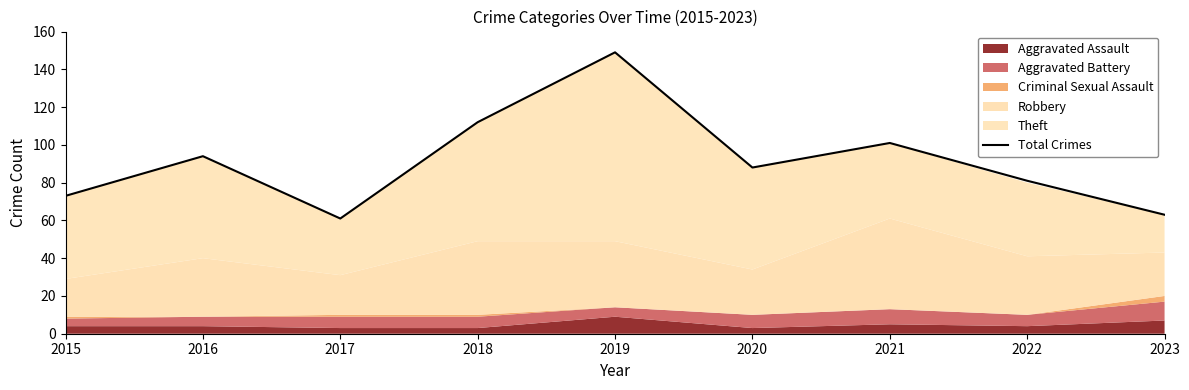

True or false: the data shows 81 at 2022.

True